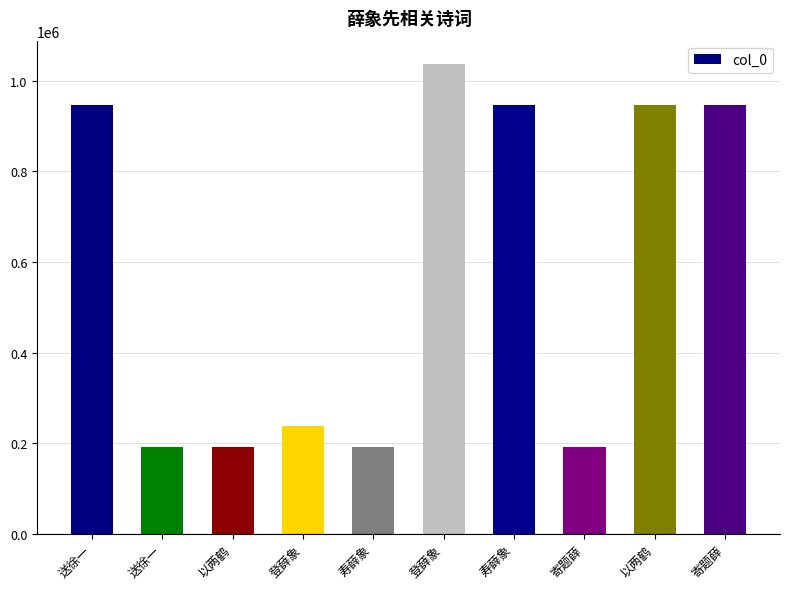

What is the change in value from 以两鹤 to 登薛象?

+845398